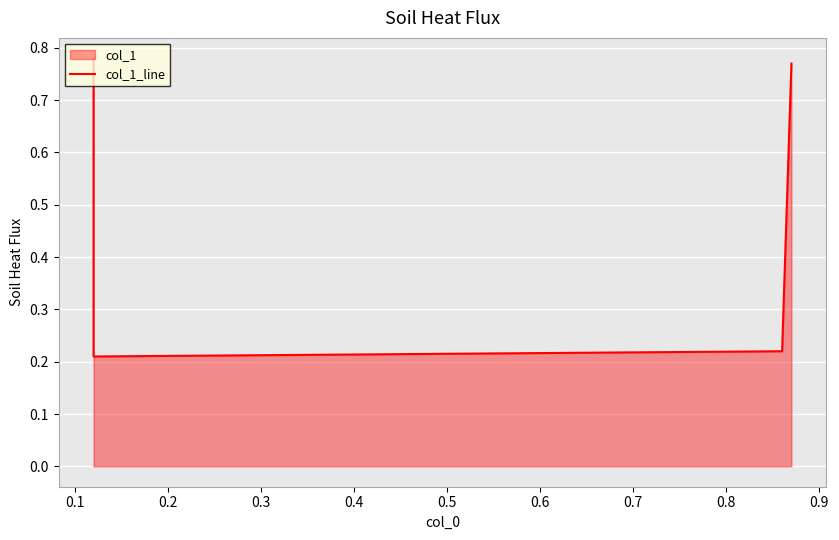

What is the difference between the maximum and second lowest values?

0.6